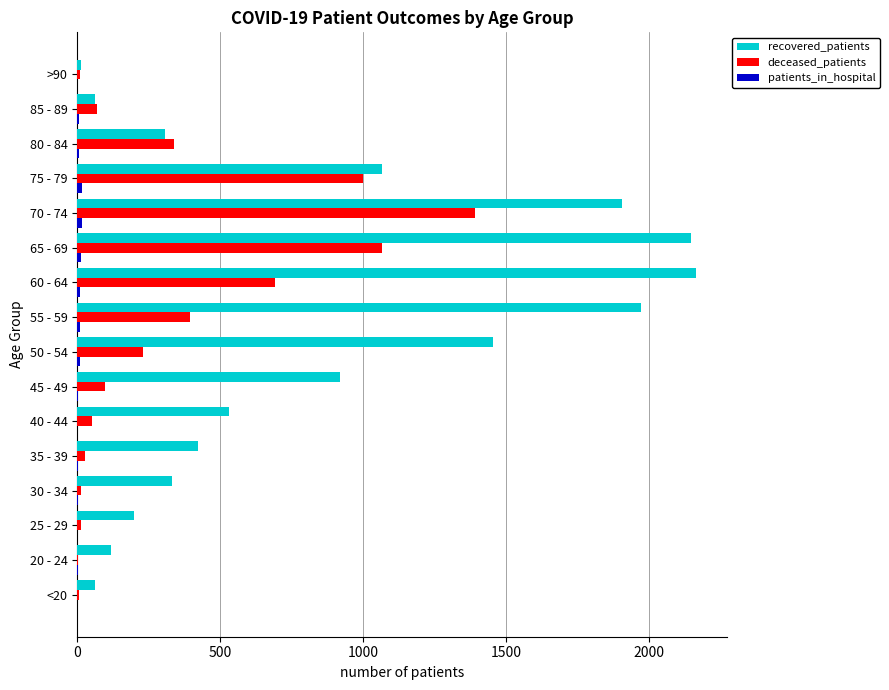

Which series has the largest total across all categories?

recovered_patients